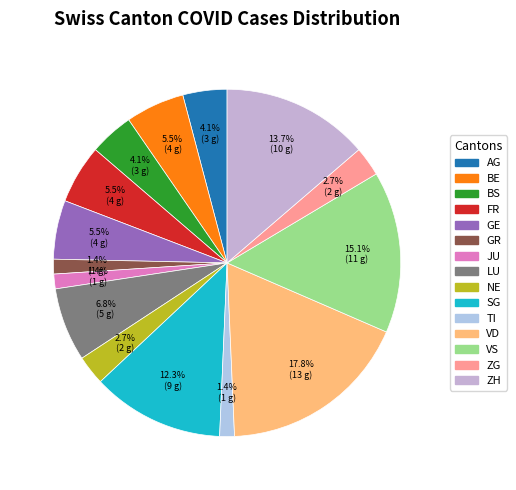

How many slices are in this pie chart?

15